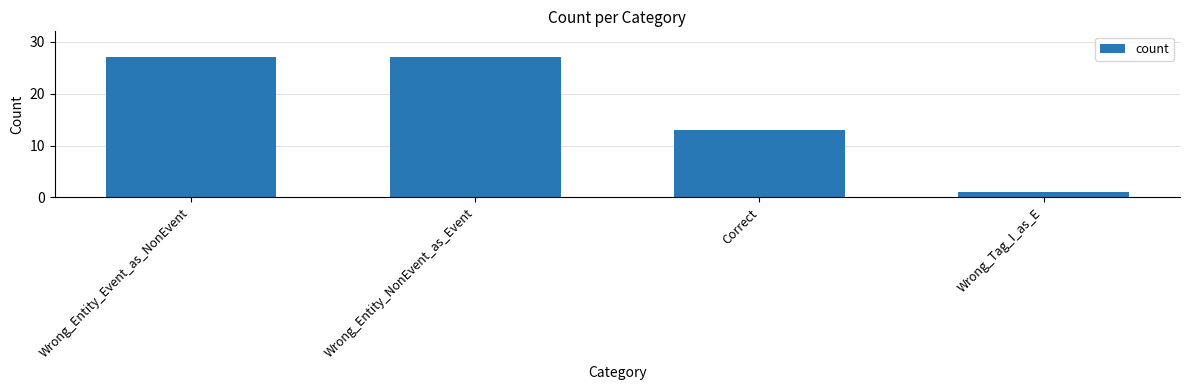

What is the difference between the maximum and minimum values?

26